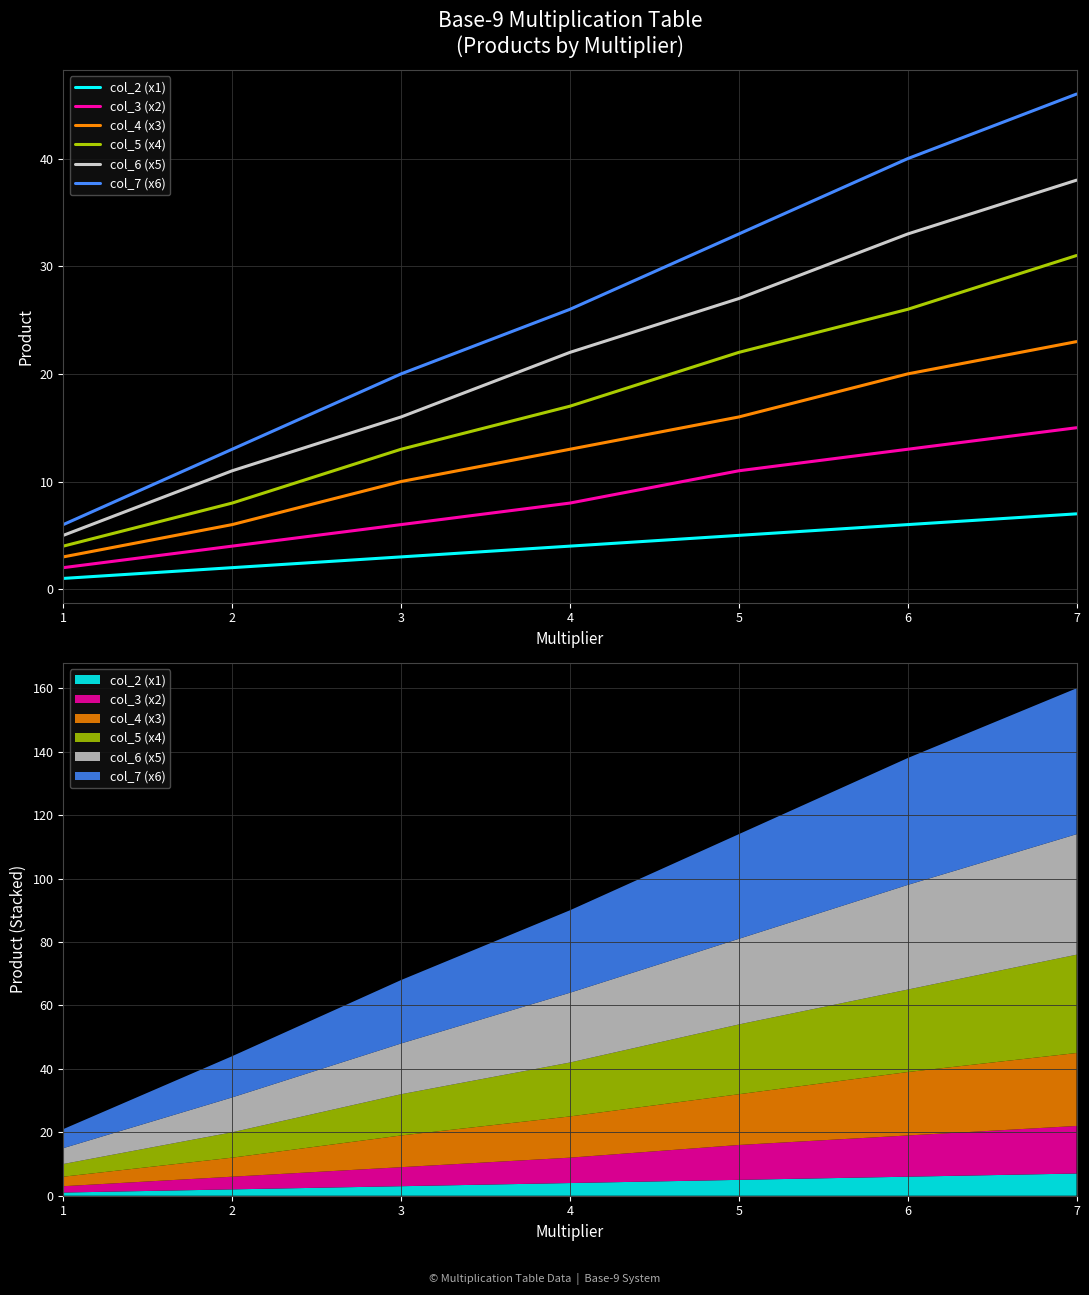

True or false: col_3 (x2) and col_5 (x4) intersect in this chart.

False